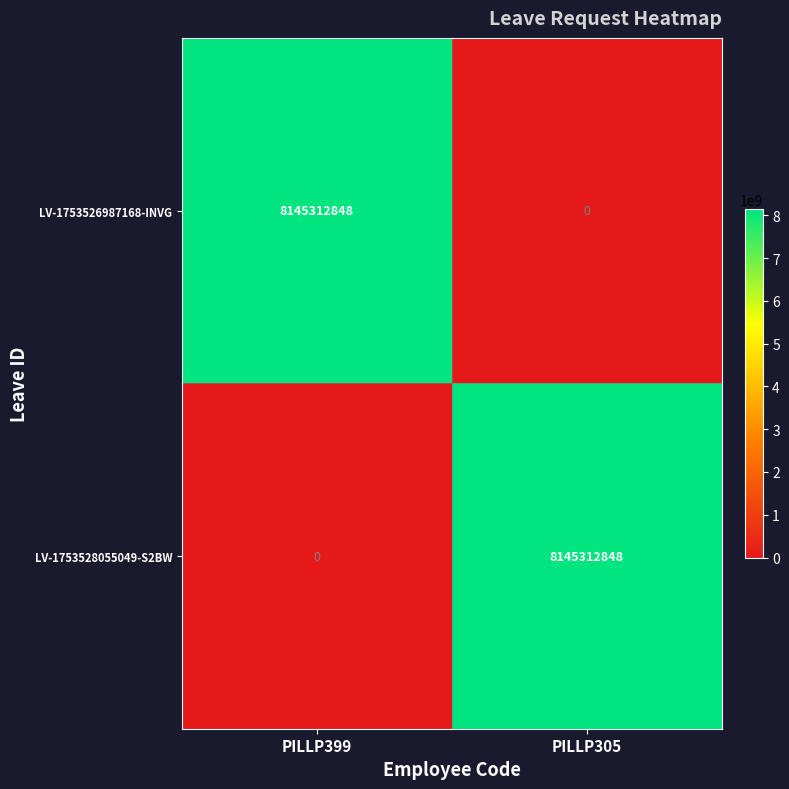

At how many categories does at least one series exceed 4205552006?

2